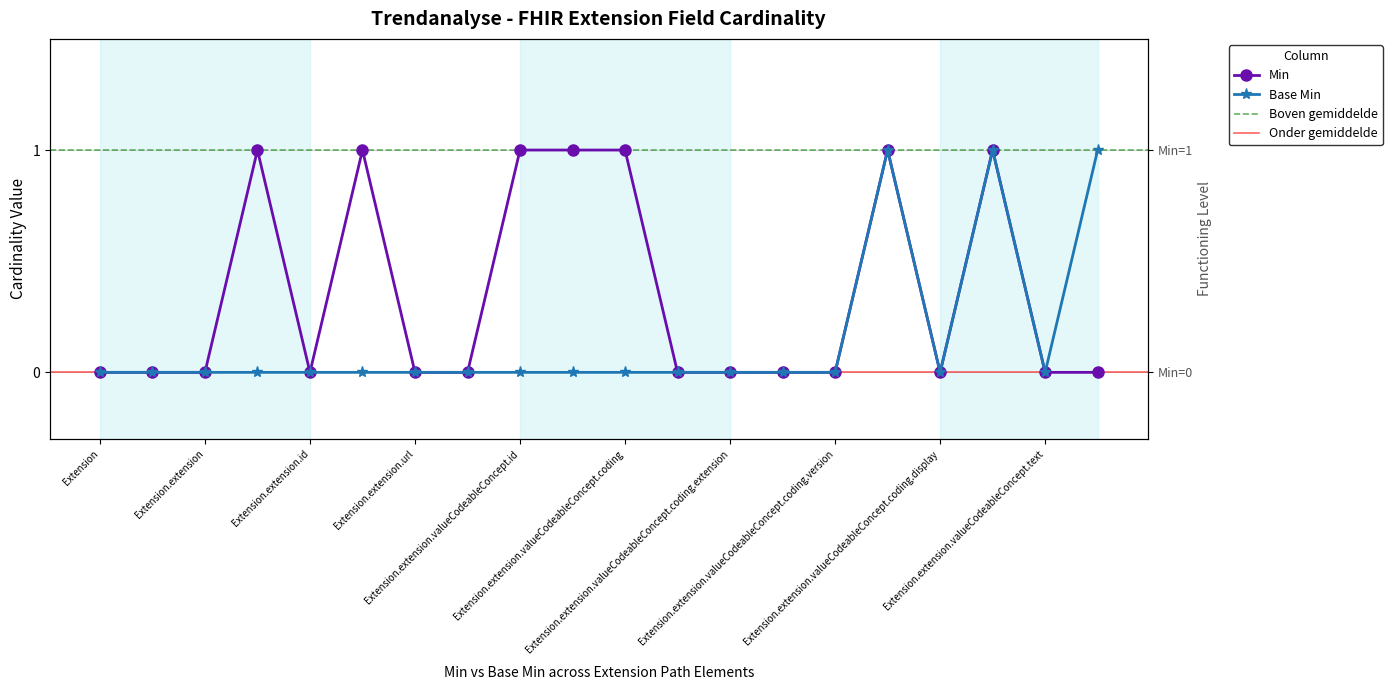

Reading left to right, list all the values displayed in this chart.

Min: Extension=0	Extension.id=0	Extension.extension=0	Extension.extension (deathNotificationStatus)=1	Extension.extension.id=0	Extension.extension.extension=1	Extension.extension.url=0	Extension.extension.valueCodeableConcept=0	Extension.extension.valueCodeableConcept.id=1	Extension.extension.valueCodeableConcept.extension=1	Extension.extension.valueCodeableConcept.coding=1	Extension.extension.valueCodeableConcept.coding.id=0	Extension.extension.valueCodeableConcept.coding.extension=0	Extension.extension.valueCodeableConcept.coding.system=0	Extension.extension.valueCodeableConcept.coding.version=0	Extension.extension.valueCodeableConcept.coding.code=1	Extension.extension.valueCodeableConcept.coding.display=0	Extension.extension.valueCodeableConcept.coding.userSelected=1	Extension.extension.valueCodeableConcept.text=0	Extension.extension (systemEffectiveDate)=0
Base Min: Extension=0	Extension.id=0	Extension.extension=0	Extension.extension (deathNotificationStatus)=0	Extension.extension.id=0	Extension.extension.extension=0	Extension.extension.url=0	Extension.extension.valueCodeableConcept=0	Extension.extension.valueCodeableConcept.id=0	Extension.extension.valueCodeableConcept.extension=0	Extension.extension.valueCodeableConcept.coding=0	Extension.extension.valueCodeableConcept.coding.id=0	Extension.extension.valueCodeableConcept.coding.extension=0	Extension.extension.valueCodeableConcept.coding.system=0	Extension.extension.valueCodeableConcept.coding.version=0	Extension.extension.valueCodeableConcept.coding.code=1	Extension.extension.valueCodeableConcept.coding.display=0	Extension.extension.valueCodeableConcept.coding.userSelected=1	Extension.extension.valueCodeableConcept.text=0	Extension.extension (systemEffectiveDate)=1